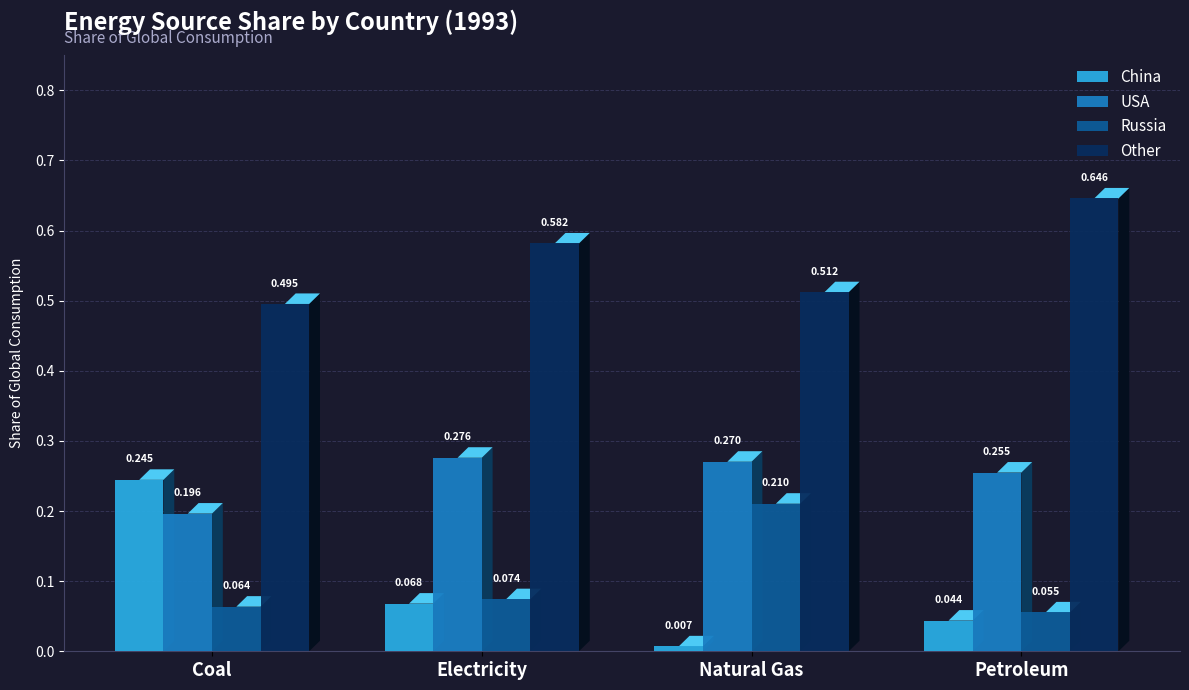

How many bars are there in total?

16